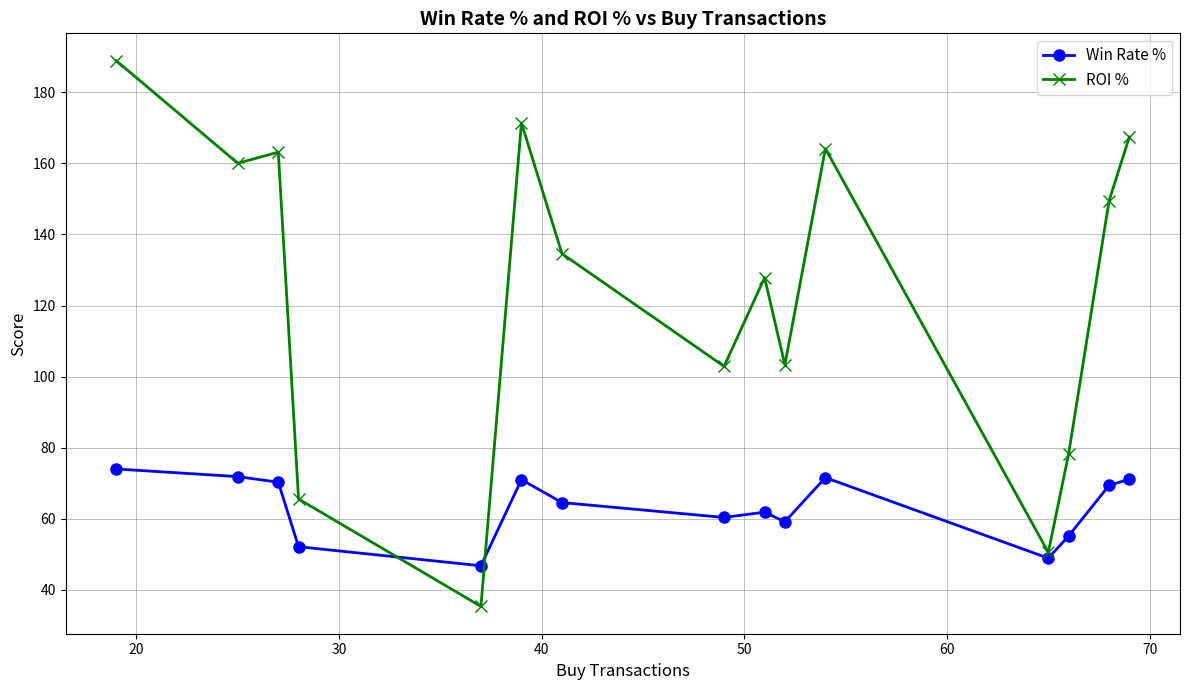

Count the number of data series in this chart.

2